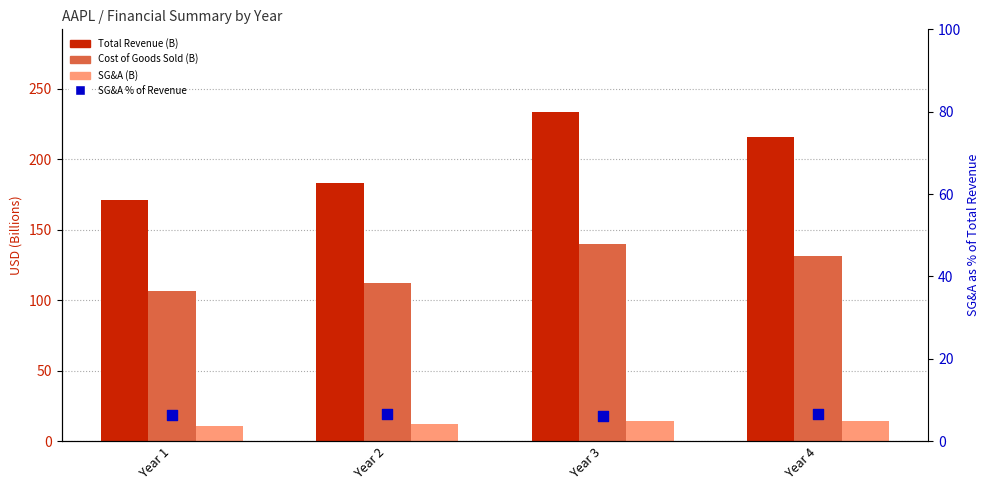

Which series has the widest spread of Y values?

Total Revenue (B)